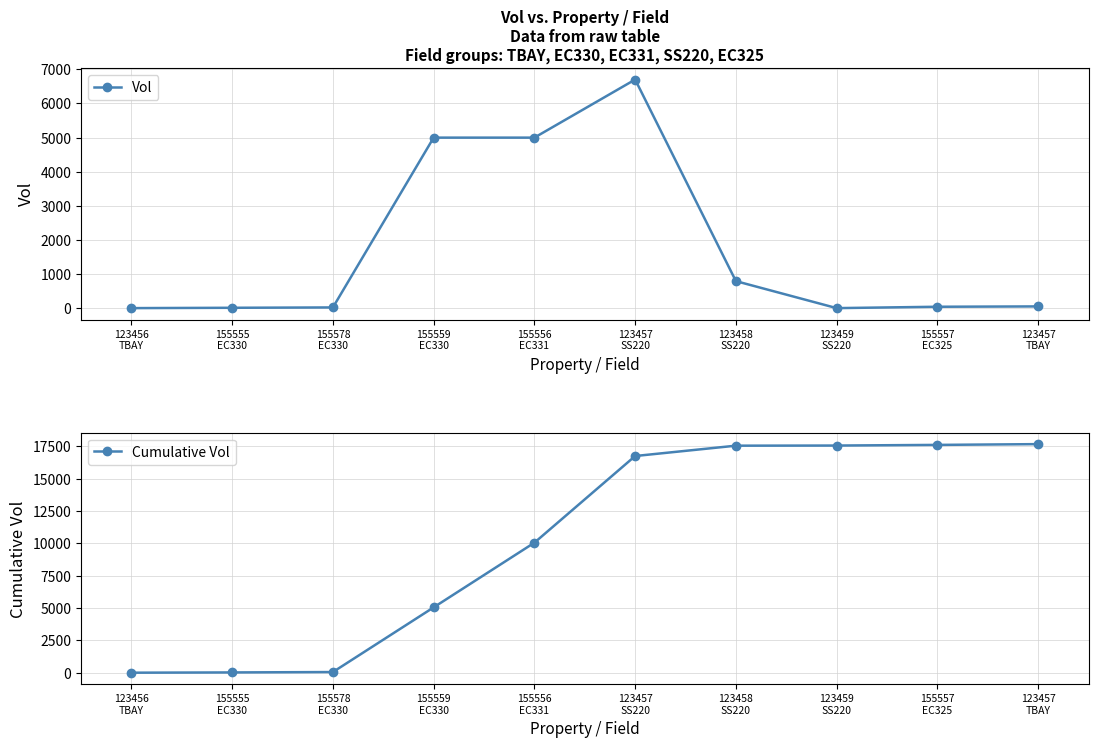

What is the spread (max minus min) of values at 155555
EC330?

10